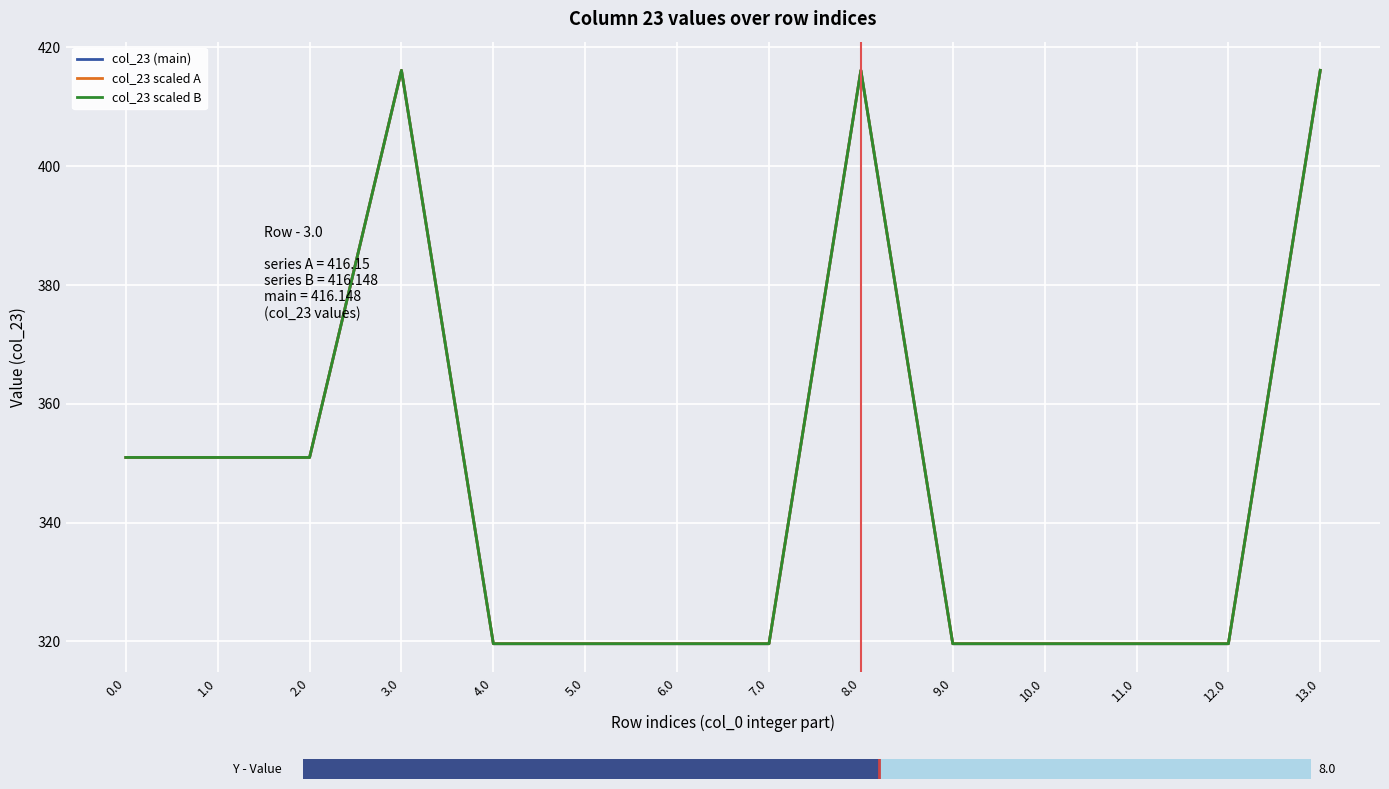

What is the total value across all series at 13.0?

1248.4